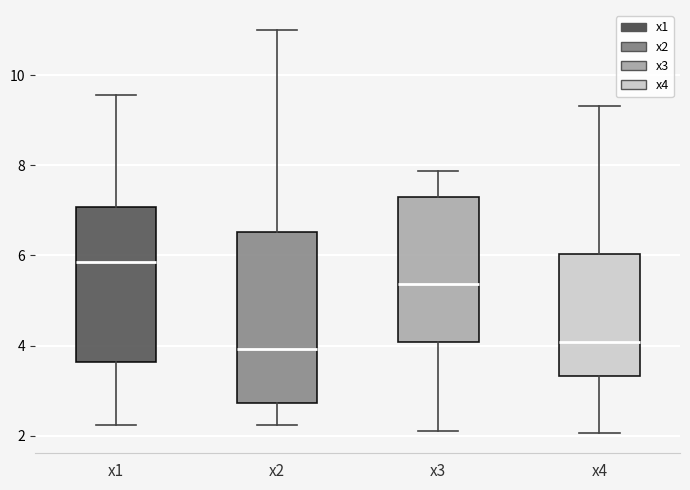

Reading left to right, transcribe this box plot: for each box, give where its median line is, the range the box spans, and where its two whiskers end, as read against the y-axis. The values are not printed on the chart, so give them approximately, as read against the axis.

x1: median 5.8, box 3.6 to 7.0, whiskers 2.2 to 9.6
x2: median 4.0, box 2.8 to 6.6, whiskers 2.2 to 11.0
x3: median 5.4, box 4.0 to 7.4, whiskers 2.2 to 7.8
x4: median 4.0, box 3.4 to 6.0, whiskers 2.0 to 9.4